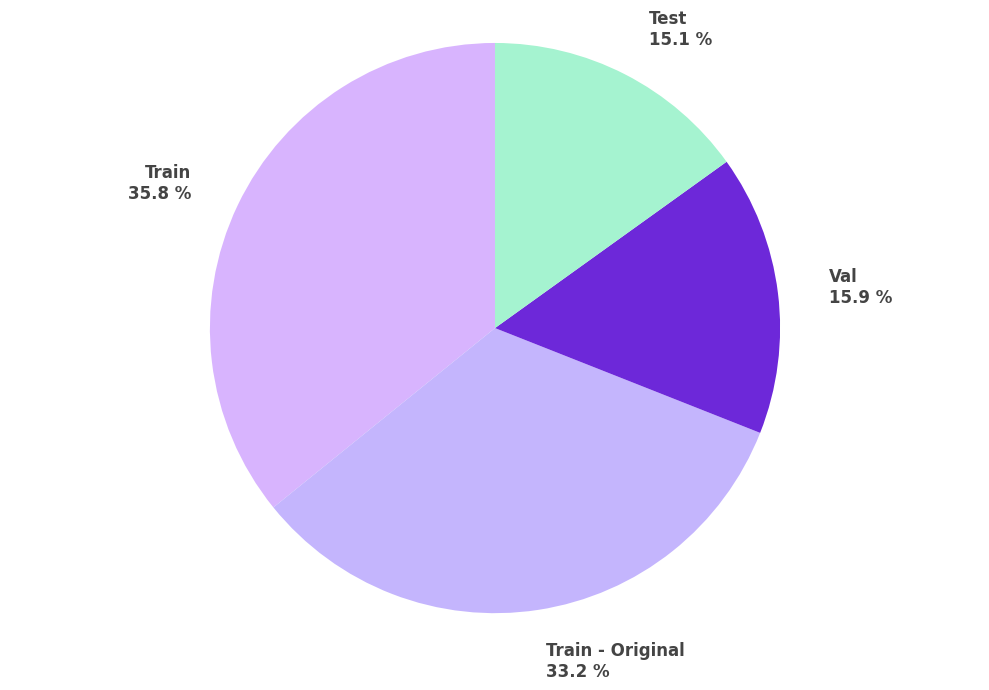

Rank the categories by value from highest to lowest.

Train, Train - Original, Val, Test